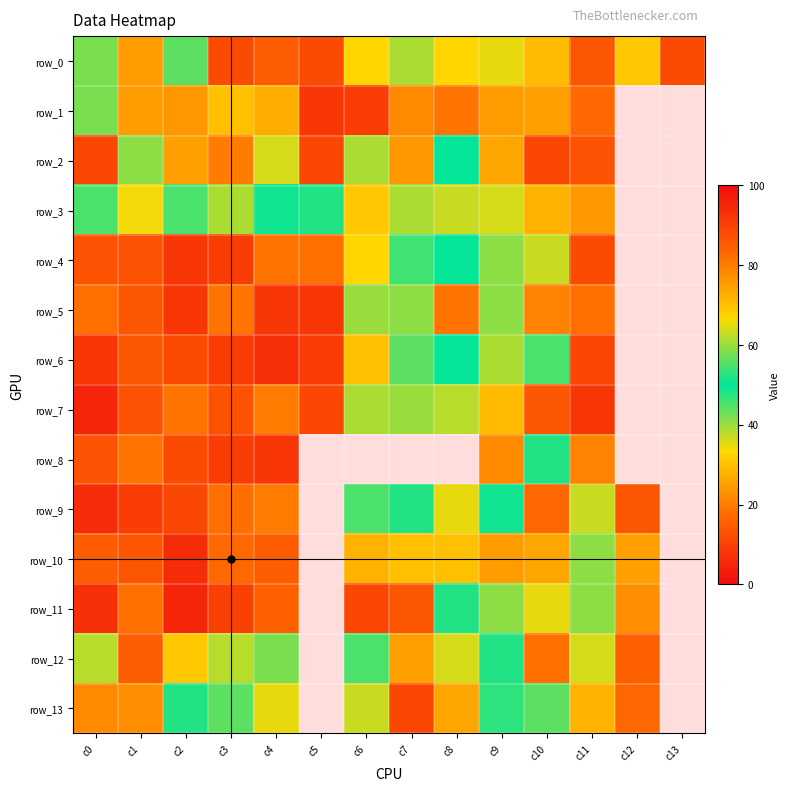

Read the row_6 value at c4.

7.0